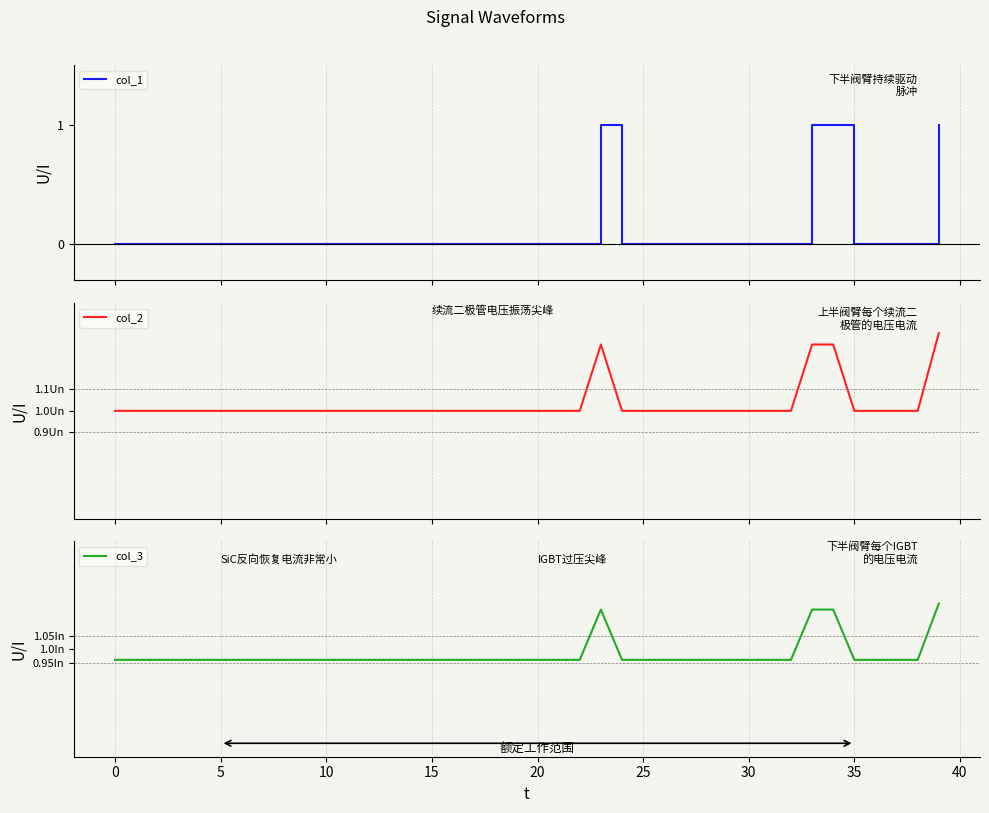

True or false: col_2 and col_3 cross at least once.

False